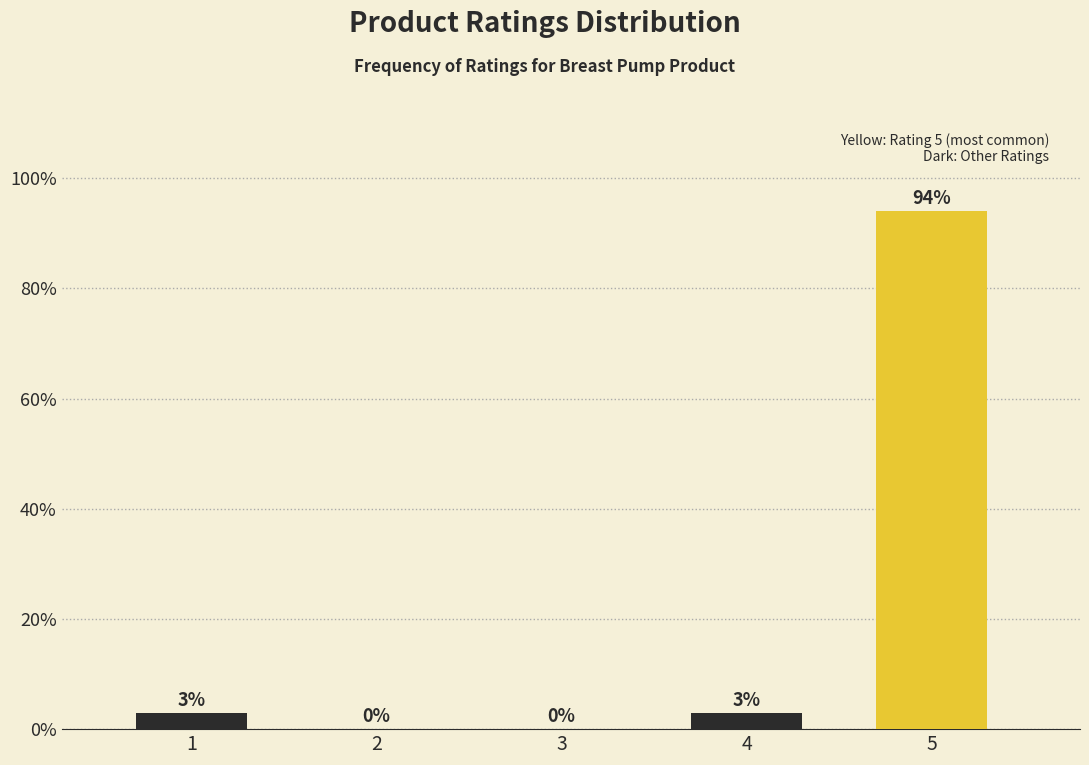

What is the sum of all values?

100.0